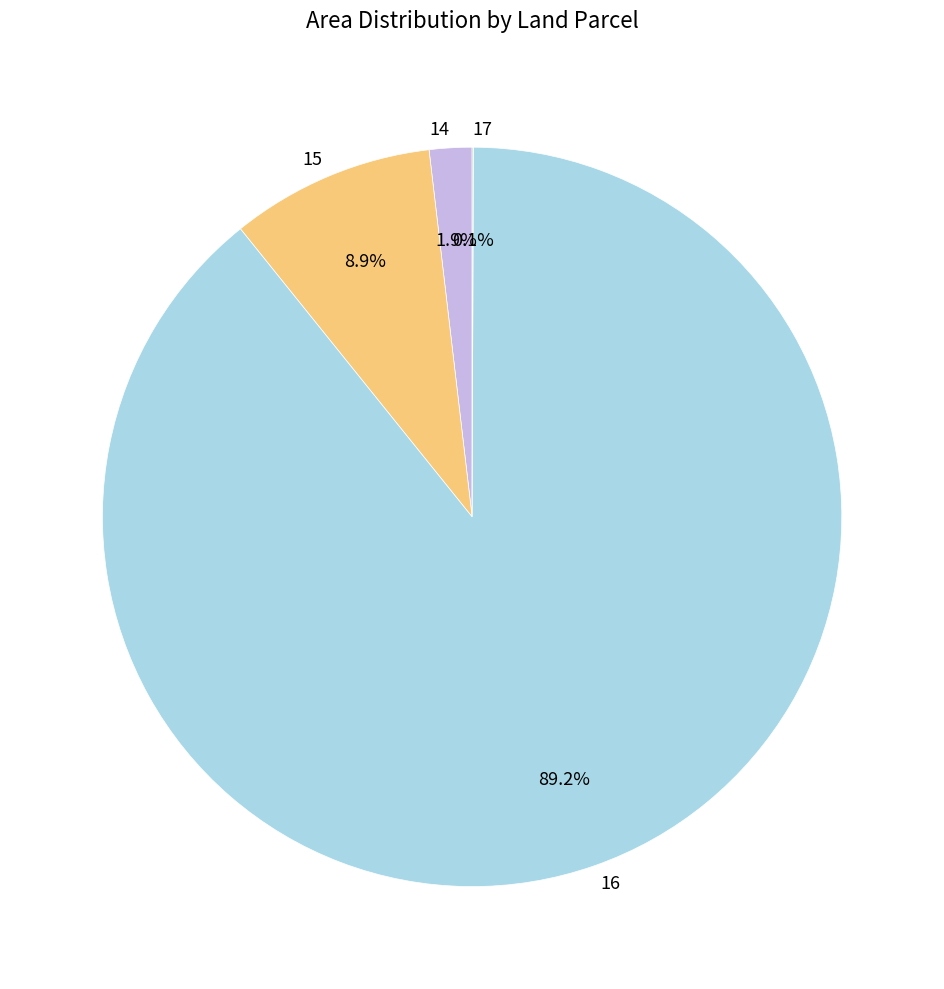

Does 15 represent more than half of the total?

No